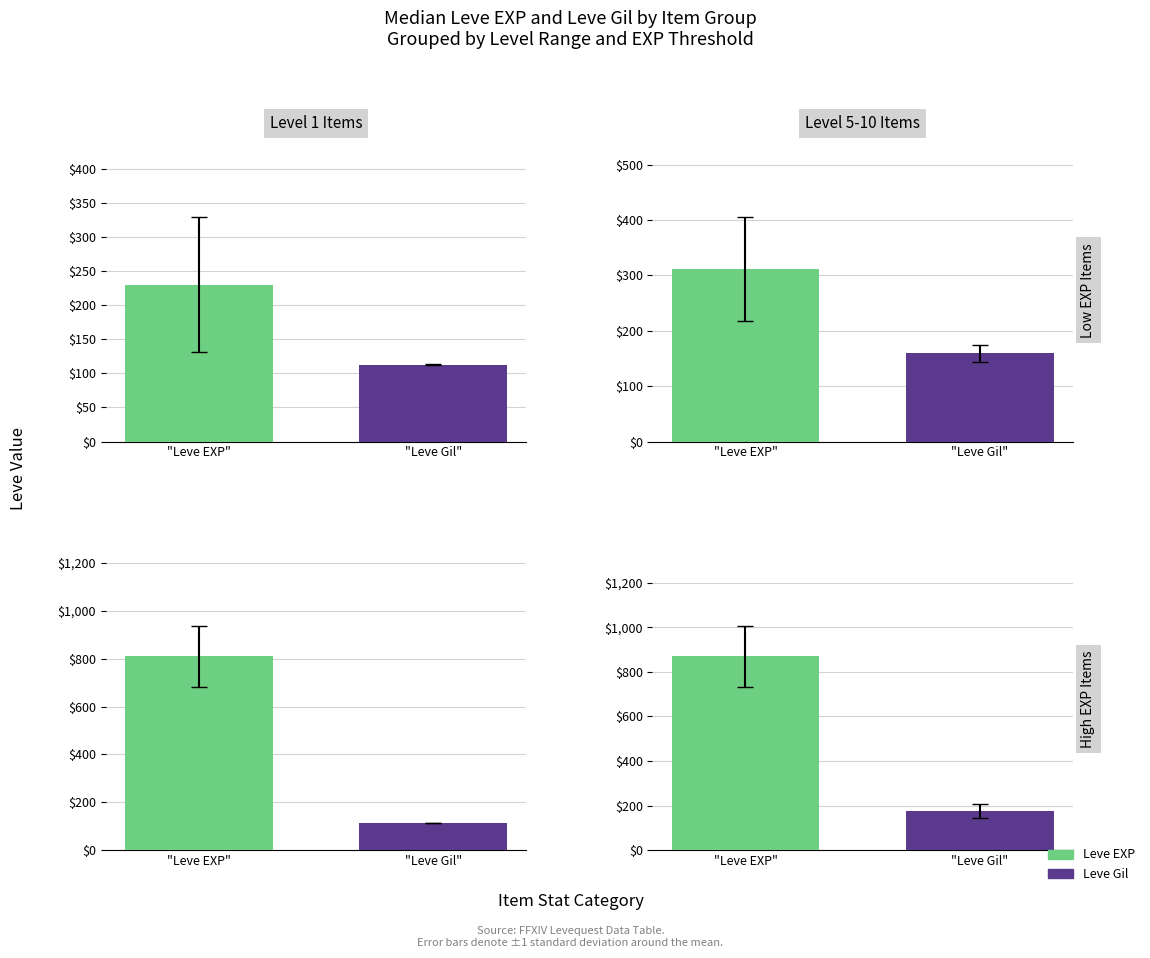

Count the number of data series in this chart.

2